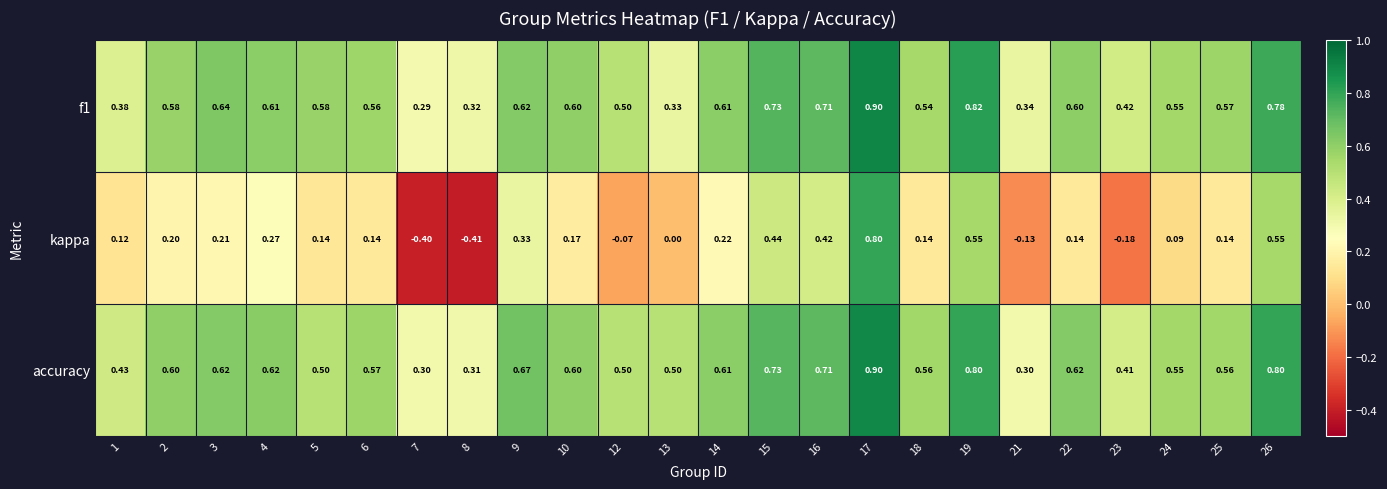

Is the value of f1 at 15 greater than the value of accuracy at 10?

Yes